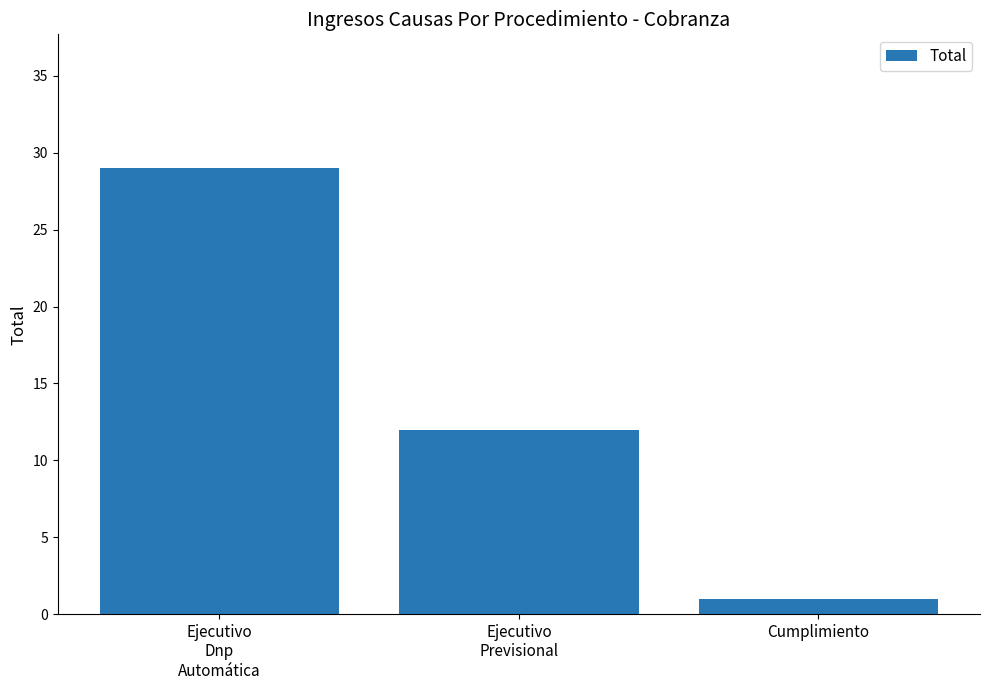

What is the change in value from Ejecutivo
Dnp
Automática to Ejecutivo
Previsional?

-17